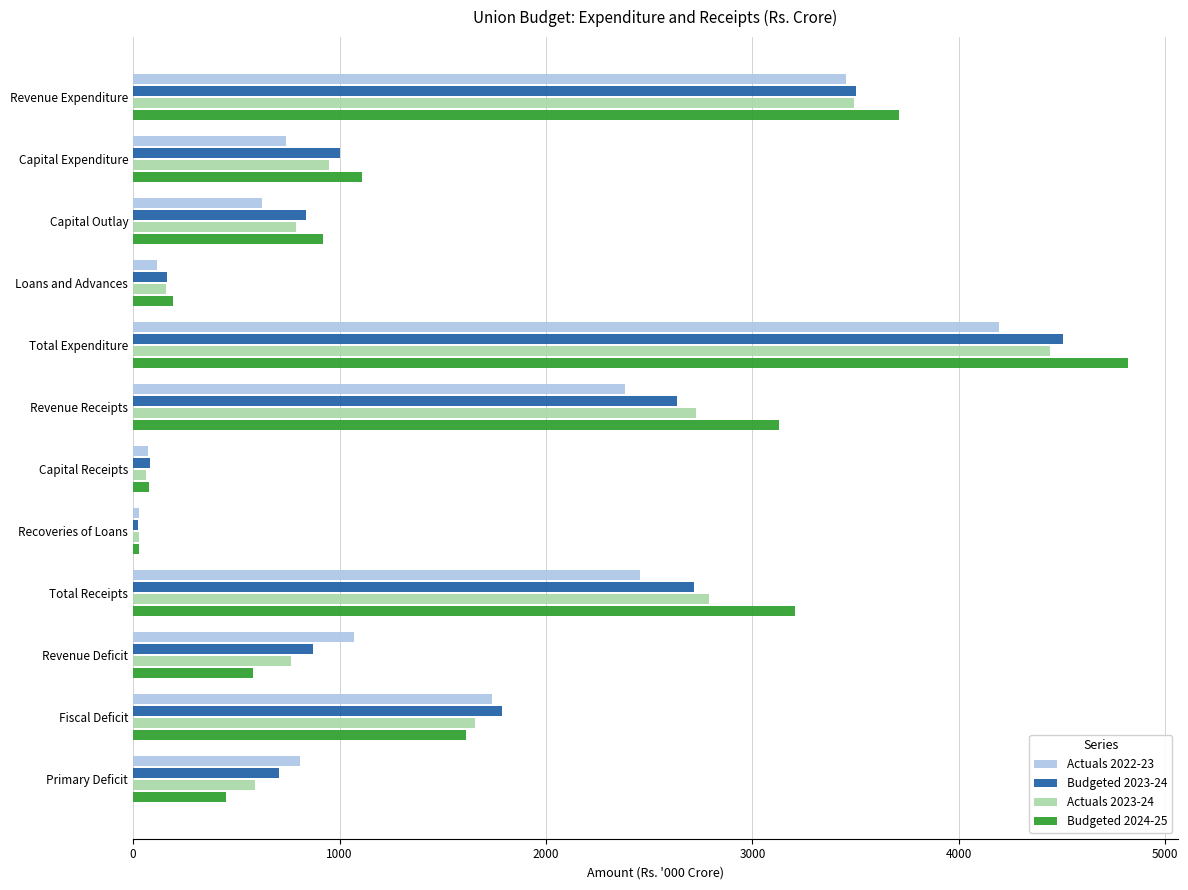

What is the maximum value for Budgeted 2024-25?

4820.5